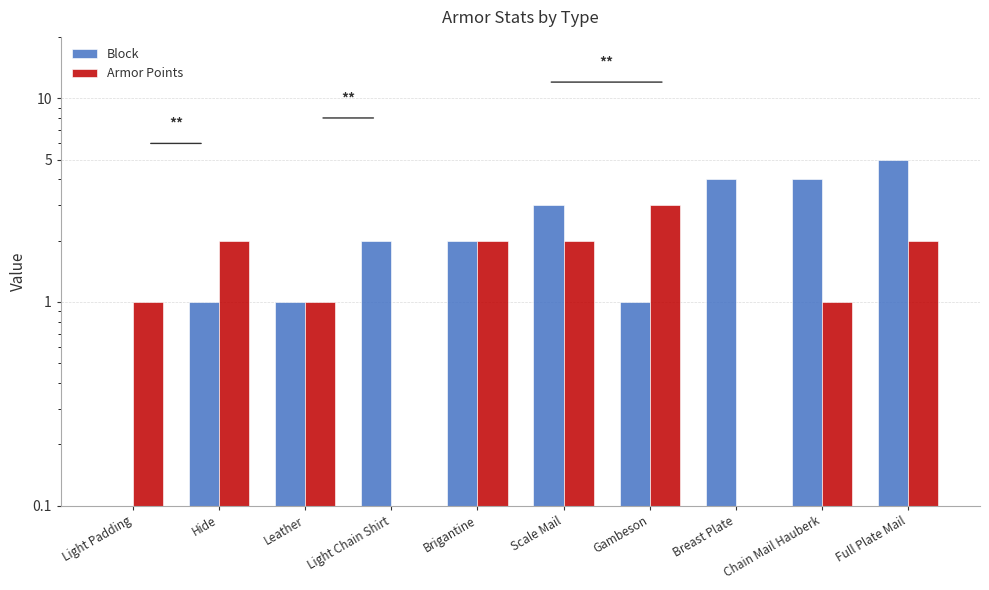

How many data points in Armor Points are above 2?

1